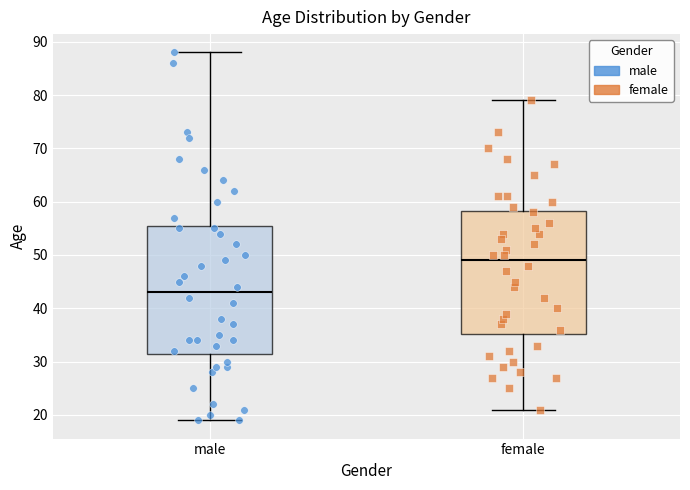

Which box's median line is the highest?

female